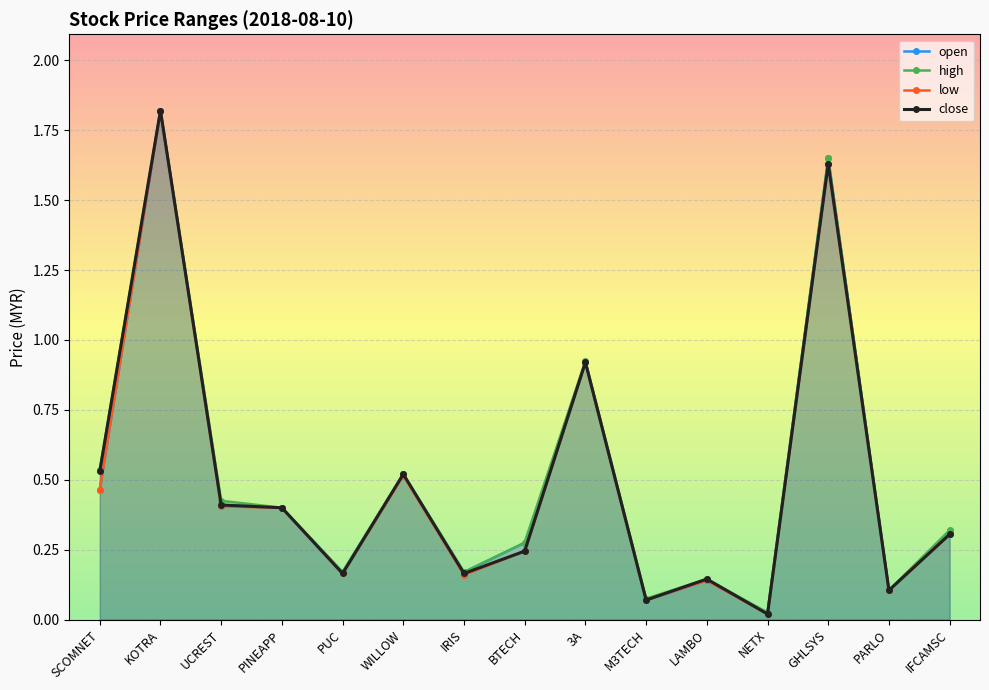

At which label does open reach its minimum?

NETX